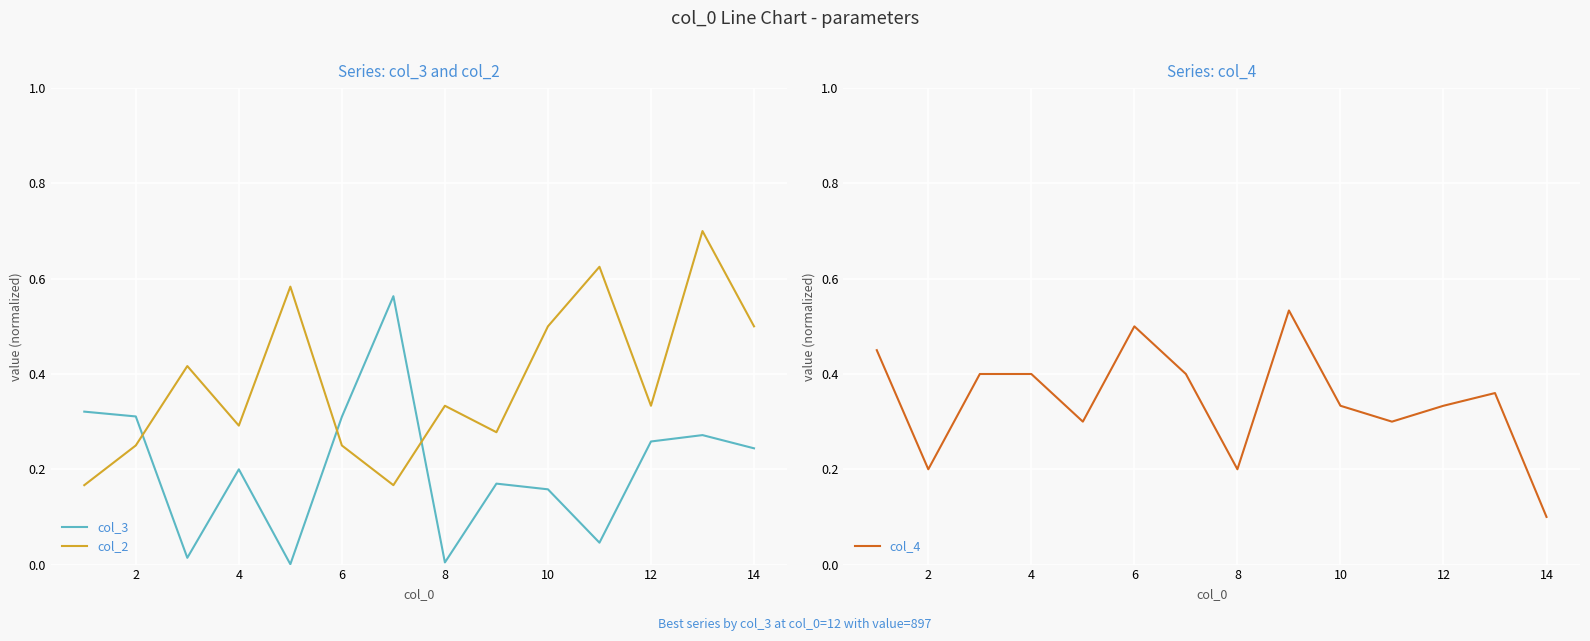

What value does the col_2 series have at 10?

0.5